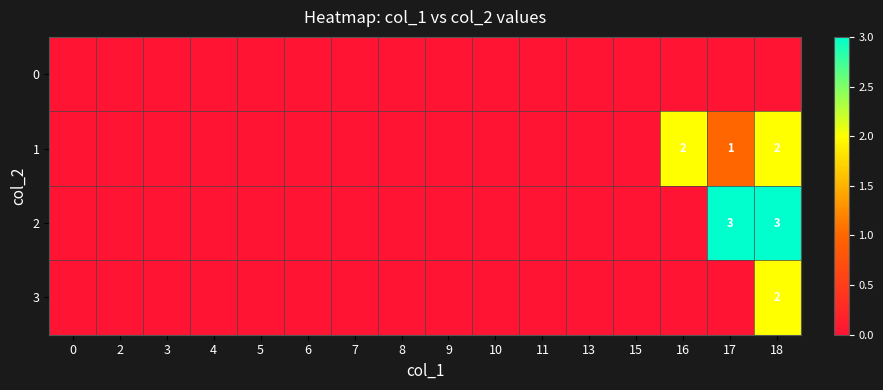

Which has a higher value, 16 or 4?

16